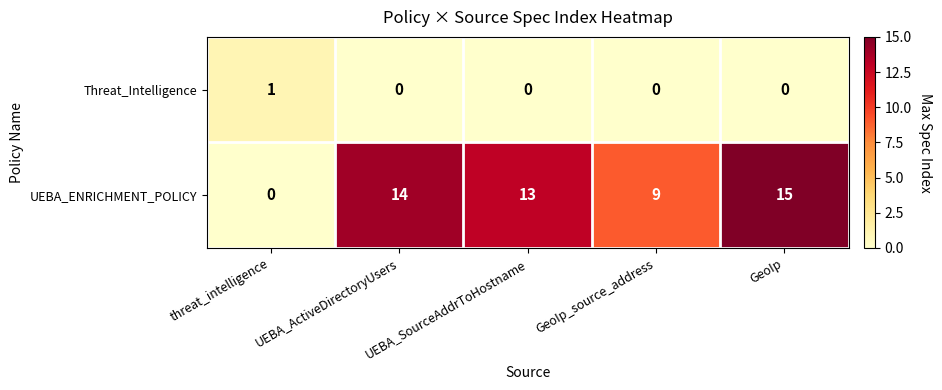

What is the total value across all series at UEBA_ActiveDirectoryUsers?

14